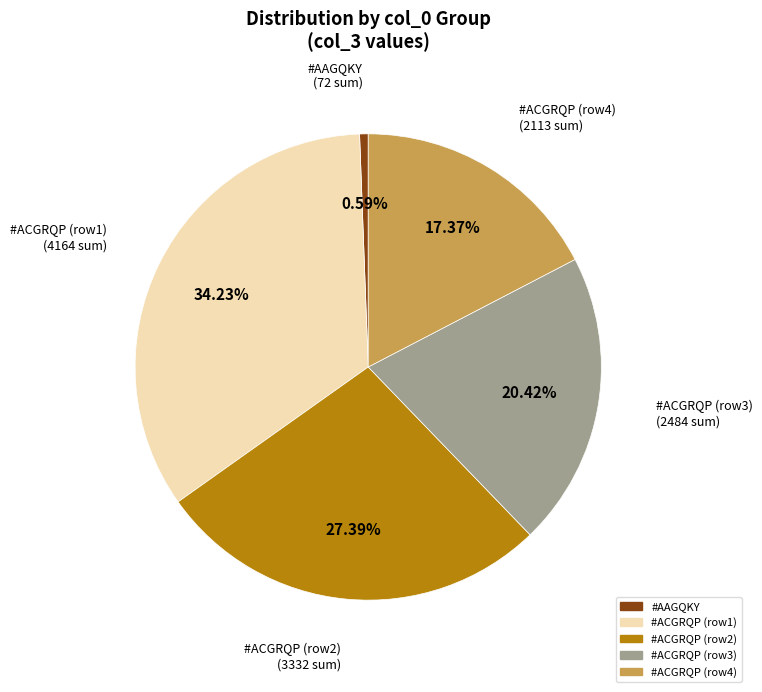

Is there a majority slice in this chart?

No